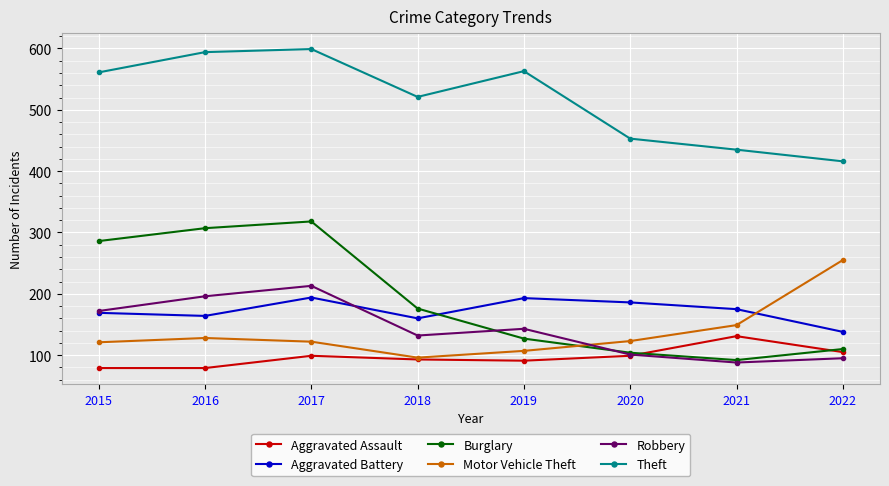

How many data points does each series have?

8